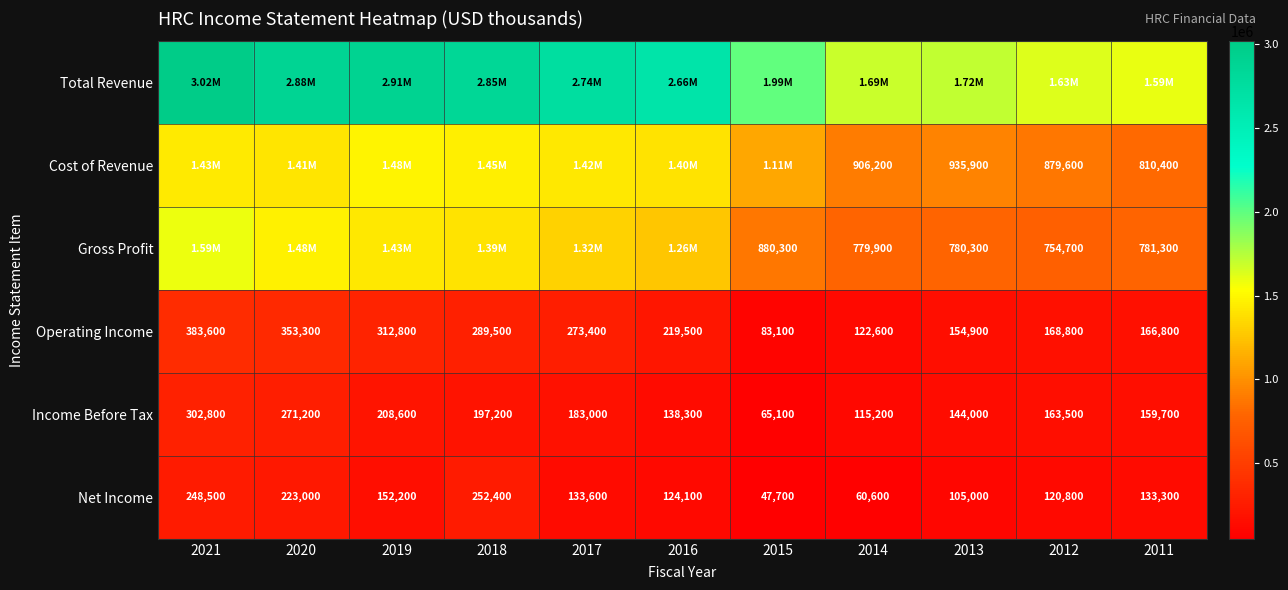

What is the sum of the Operating Income values at 2011 and 2012?

335600